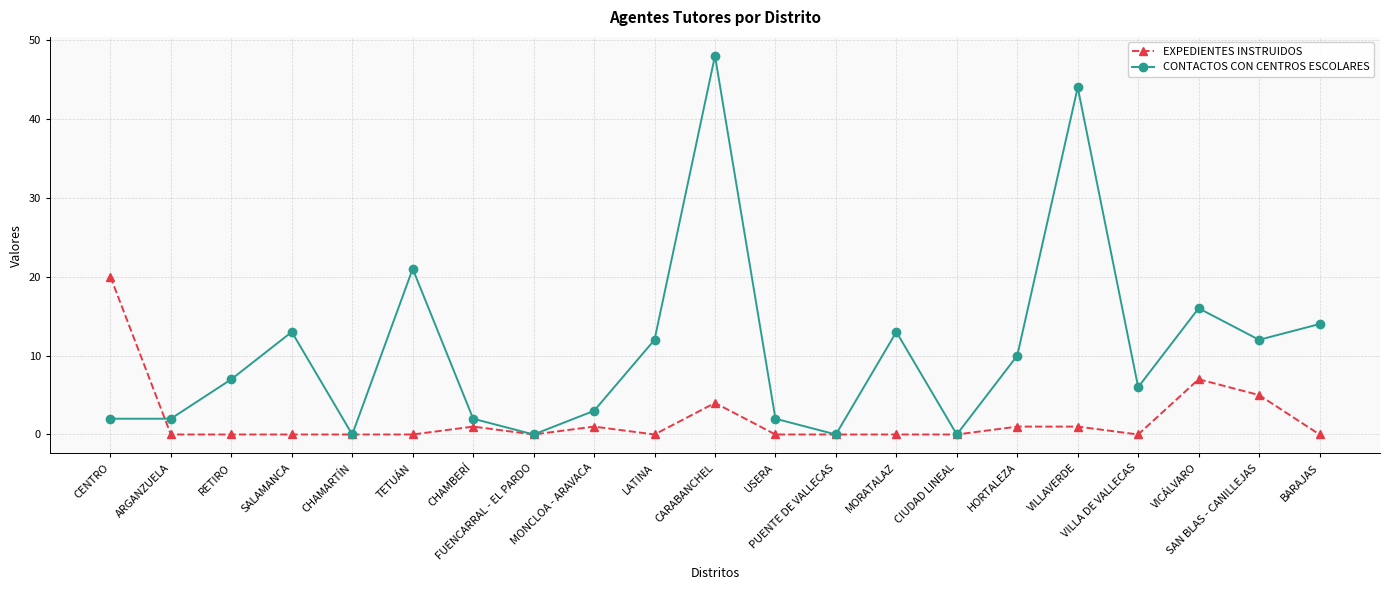

How many series are shown in this chart?

2